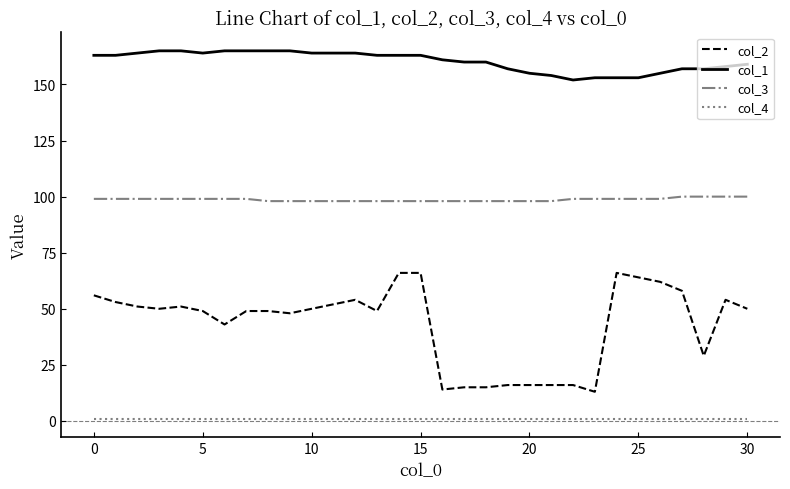

What is the minimum value for col_3?

98